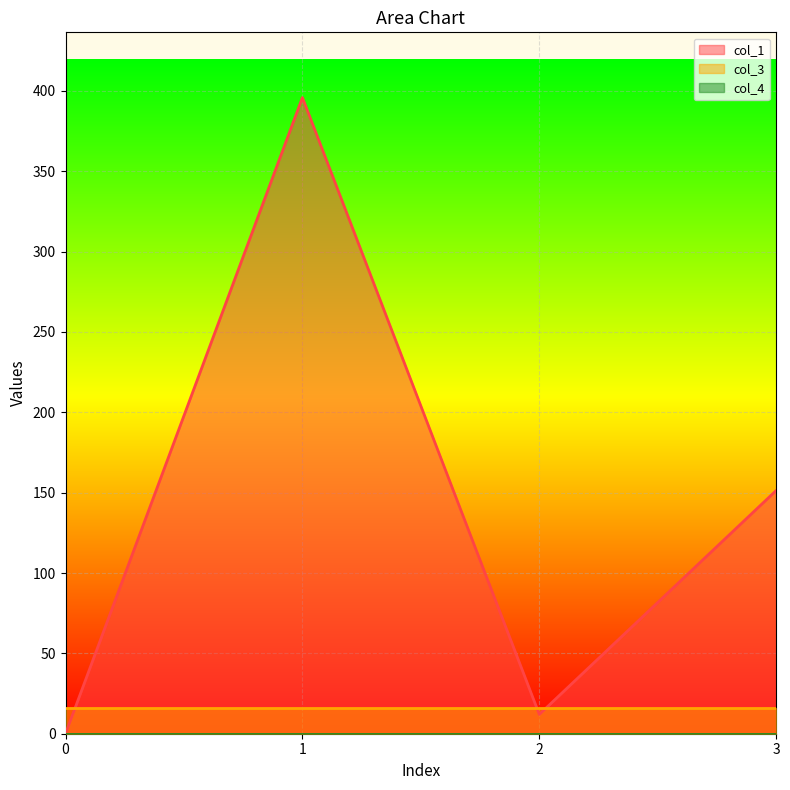

At which category does col_1 reach its first local peak?

1